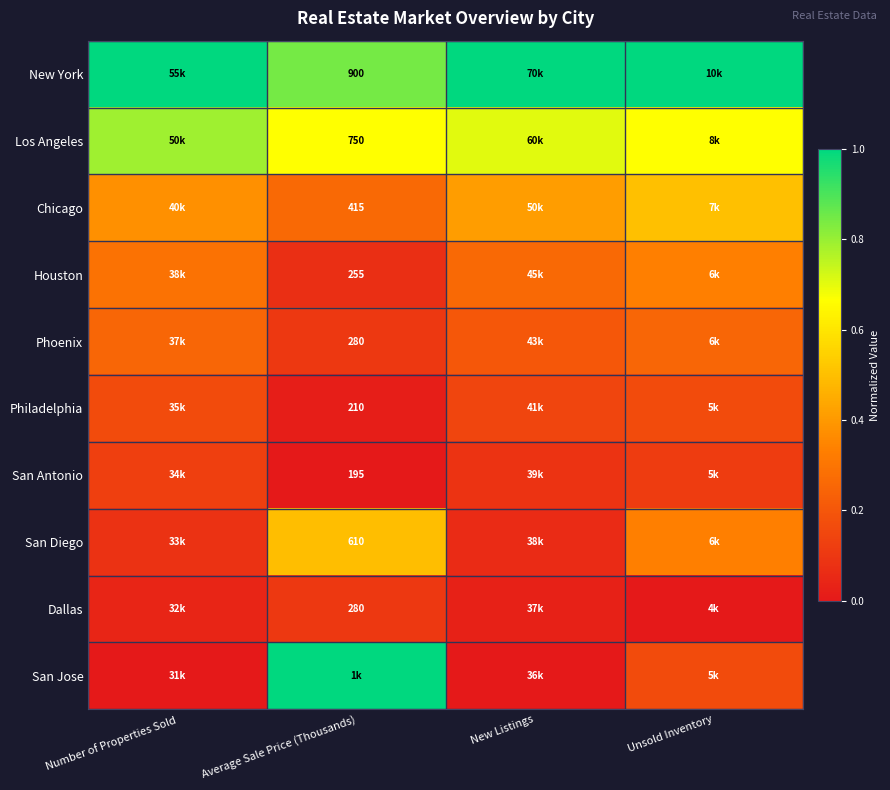

The San Diego series shows 0.1 at Number of Properties Sold. True or false?

True